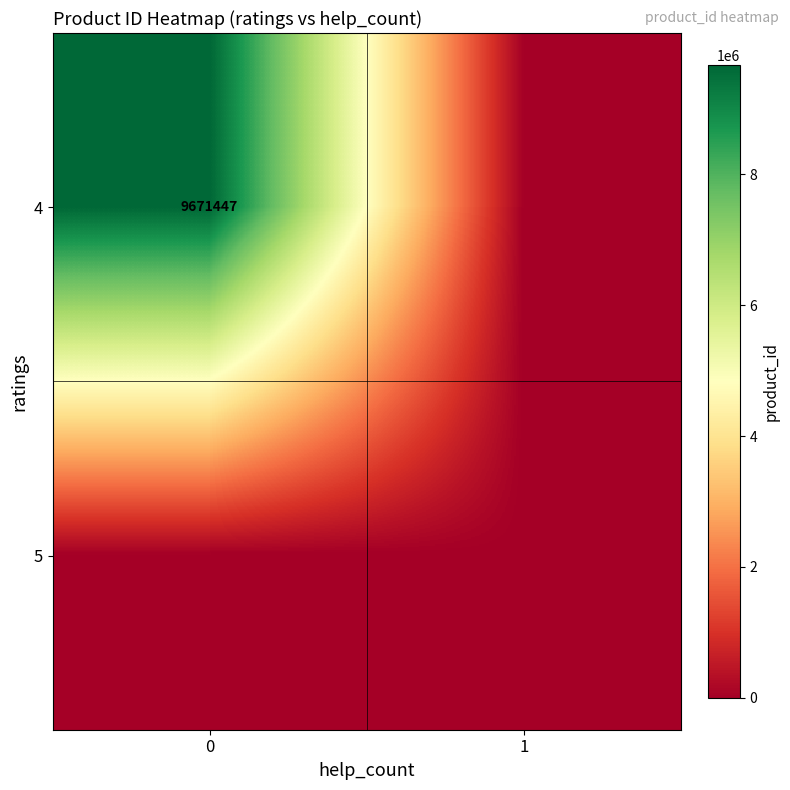

True or false: 4 has a value of 2442343 at 0.

False